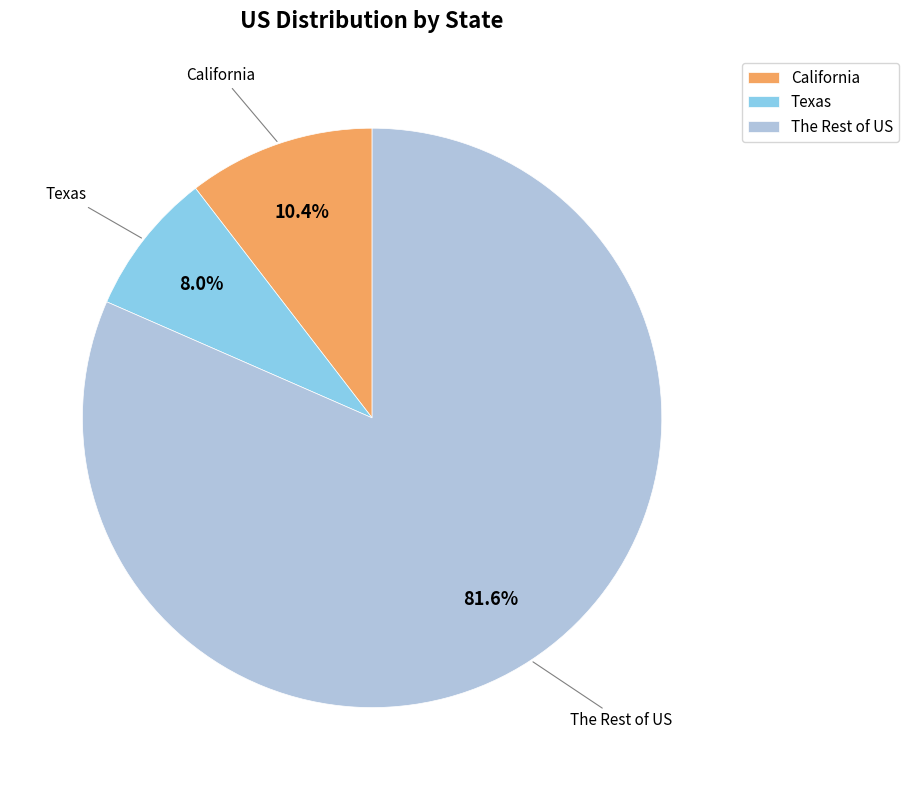

Which slice is the smallest?

Texas